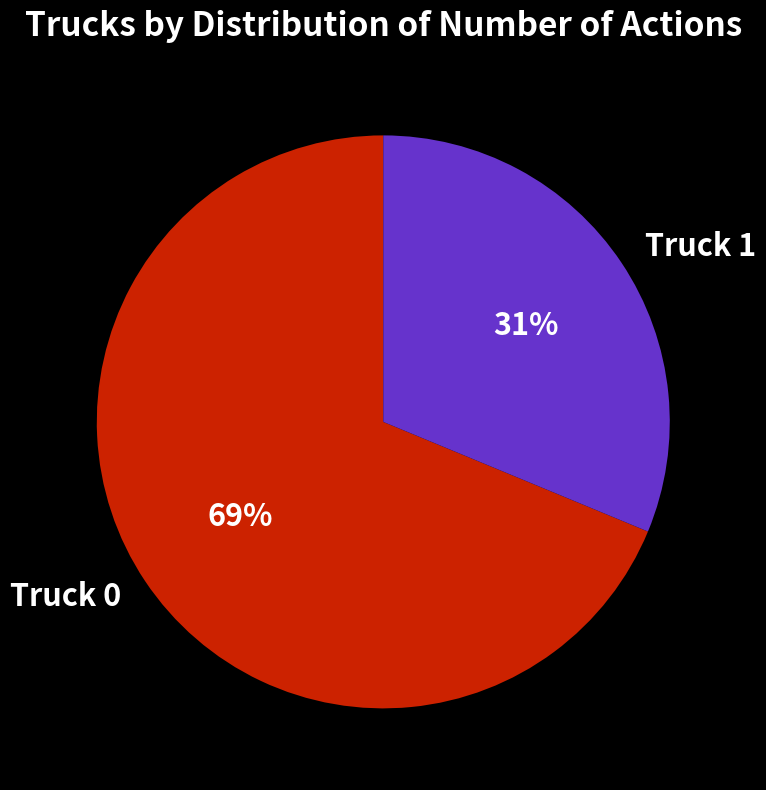

The Truck 0 slice represents 79% of the pie. True or false?

False